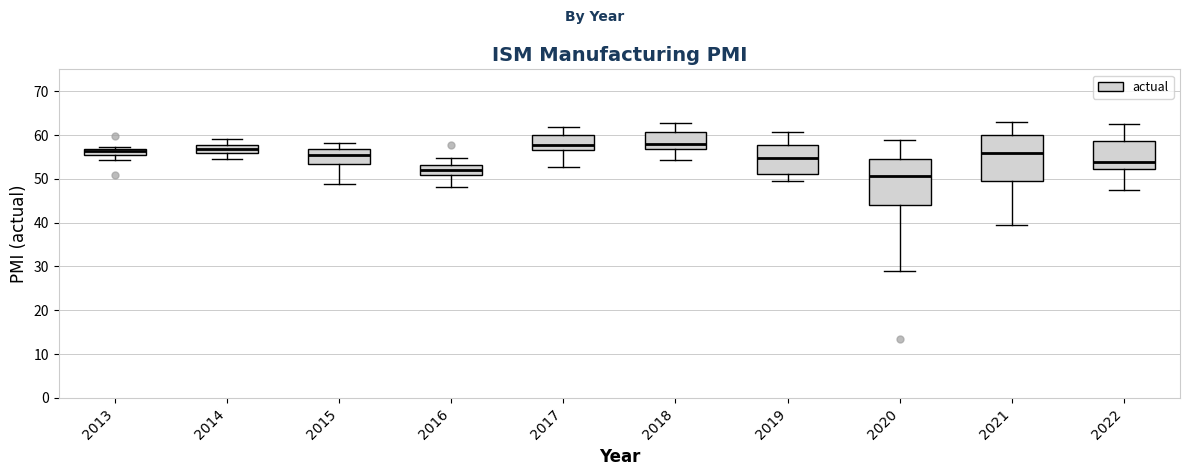

Where does the lower whisker of the box at x = 2015 end on the y-axis? The values are not printed on the chart, so give them approximately, as read against the axis.

49